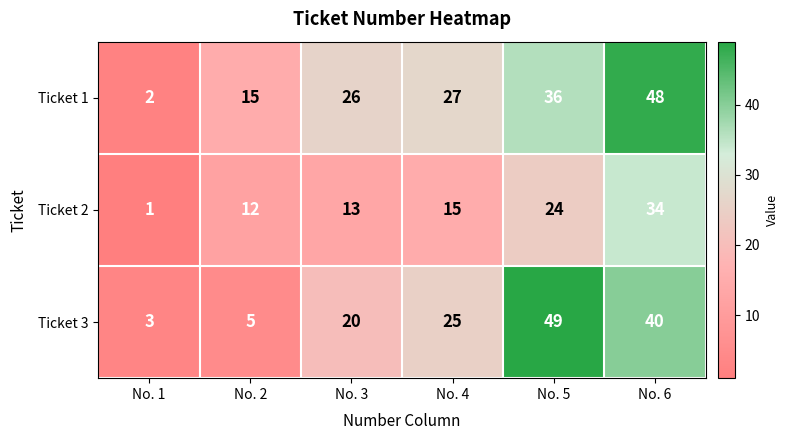

At how many categories does at least one series exceed 46?

2